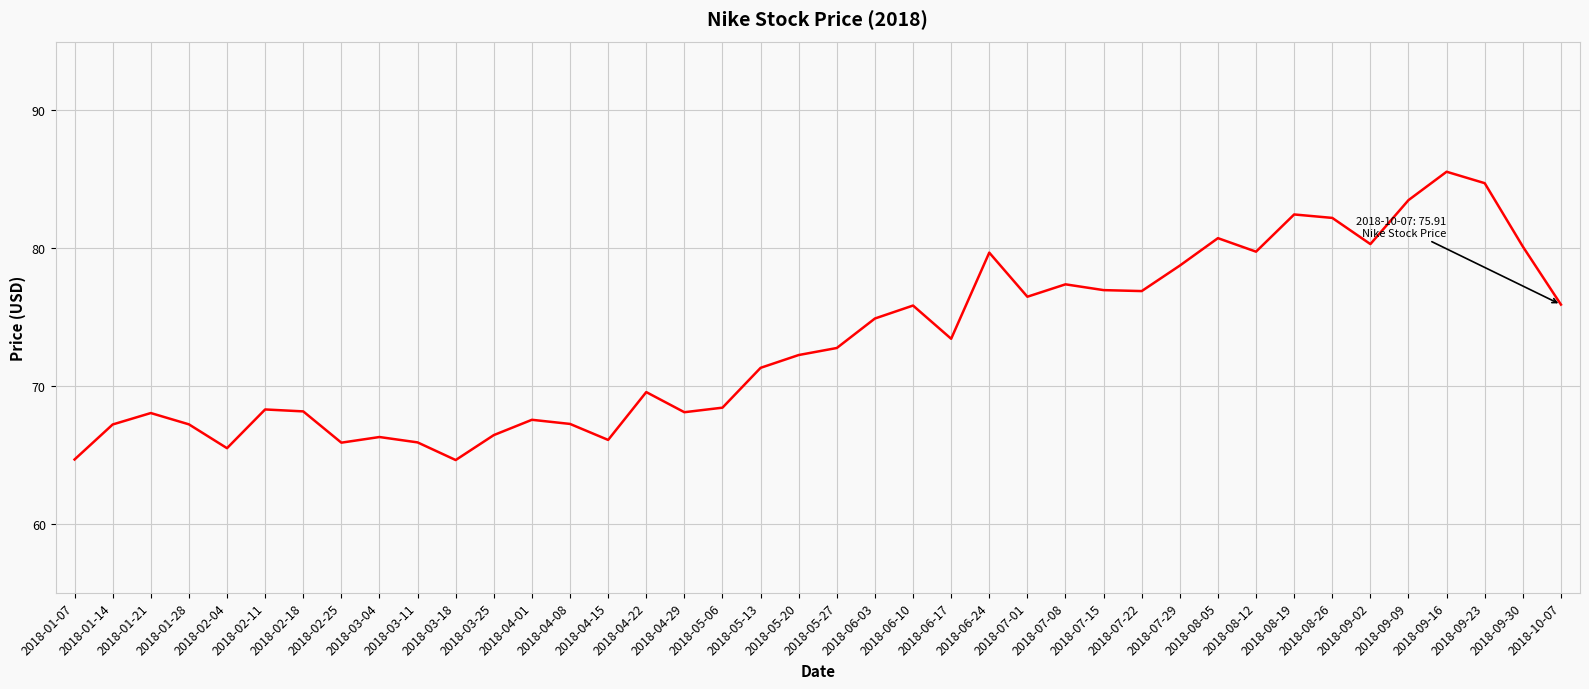

Where is the first local maximum?

2018-01-21